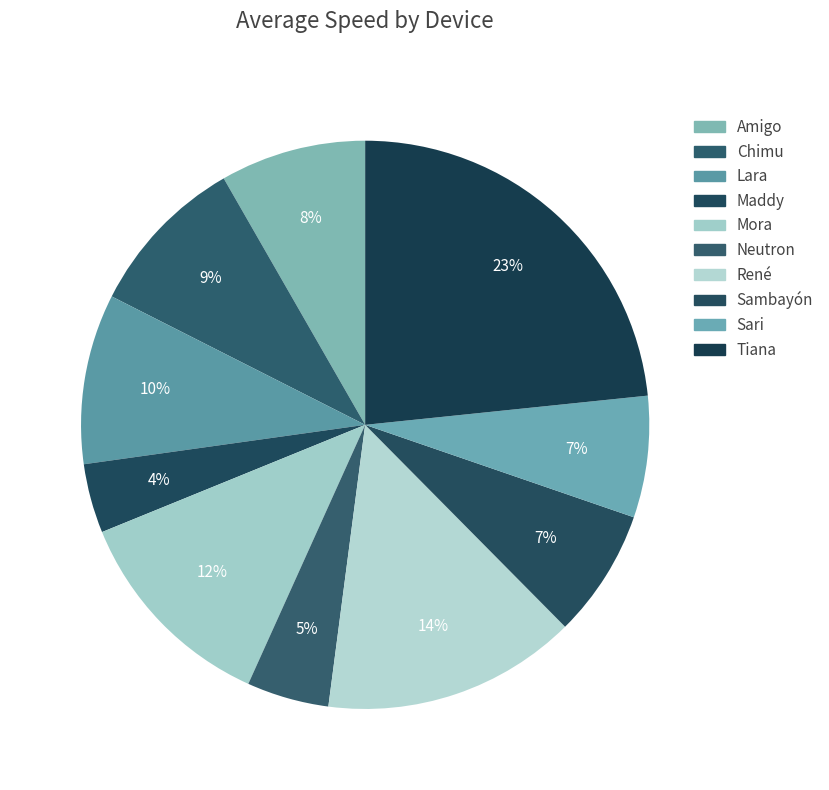

The René slice represents 1% of the pie. True or false?

False